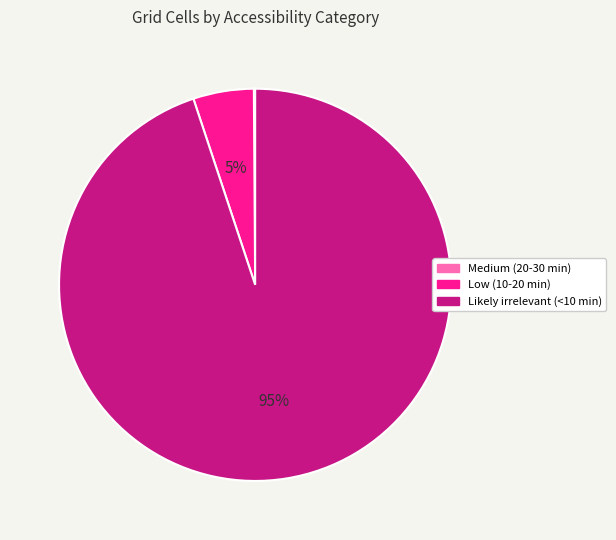

Which slice represents more than half of the pie?

Likely irrelevant (<10 min)